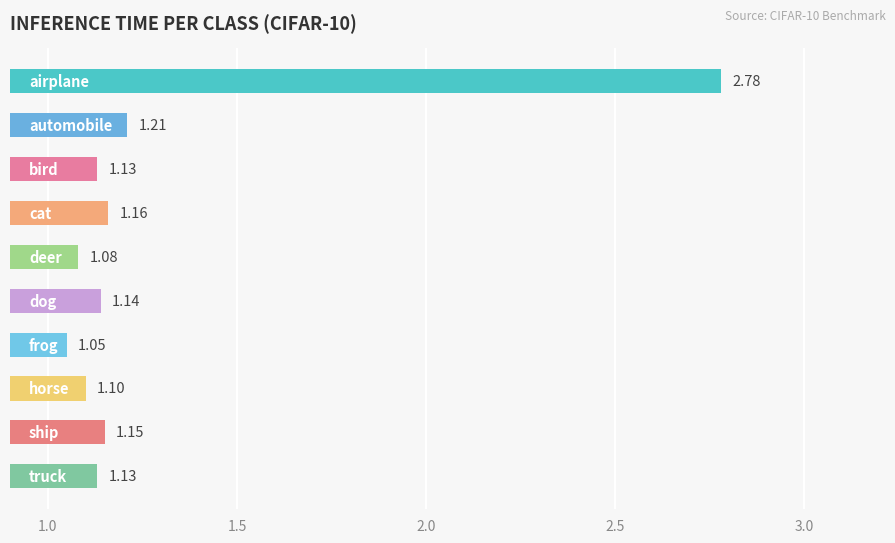

What is the sum of all values?

12.9